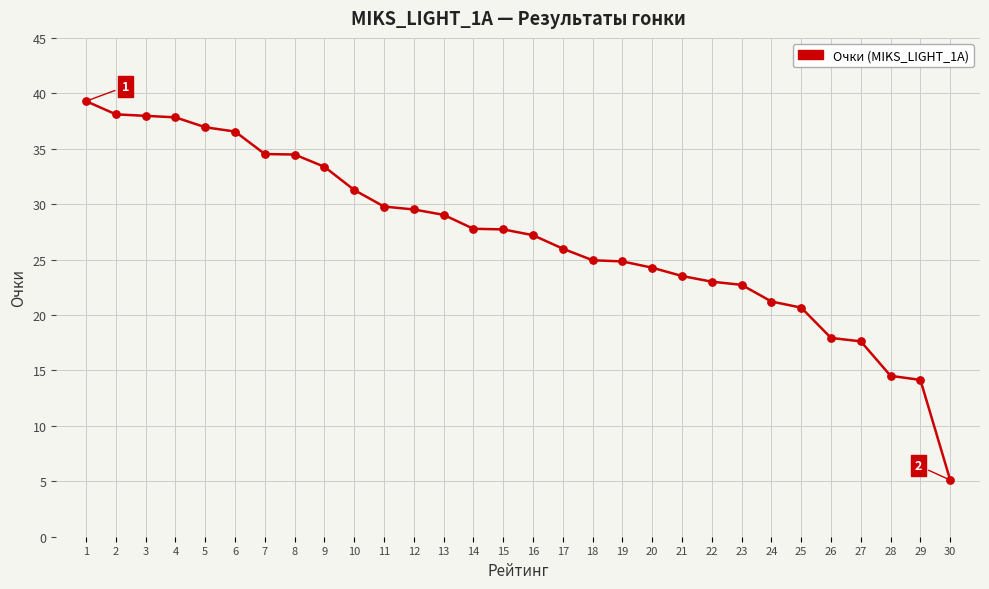

What is the ratio of the value at 24 to the value at 2?

0.6